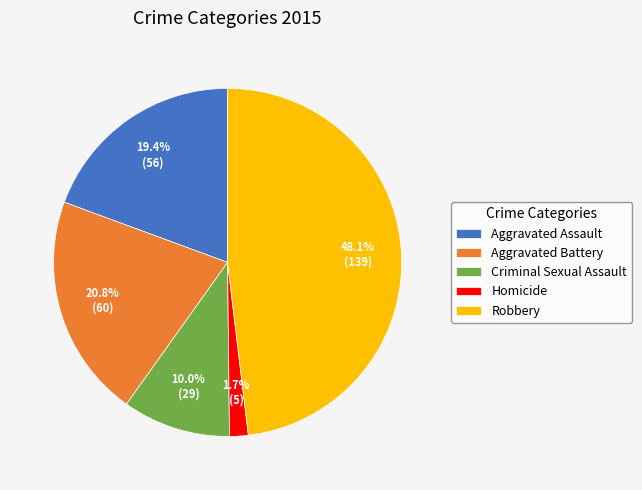

Which has a higher value, Robbery or Criminal Sexual Assault?

Robbery